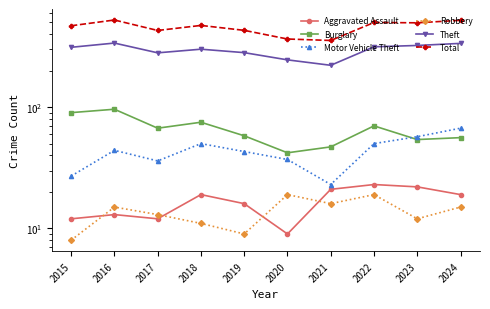

What are all the series names shown in the legend?

Aggravated Assault, Burglary, Motor Vehicle Theft, Robbery, Theft, Total